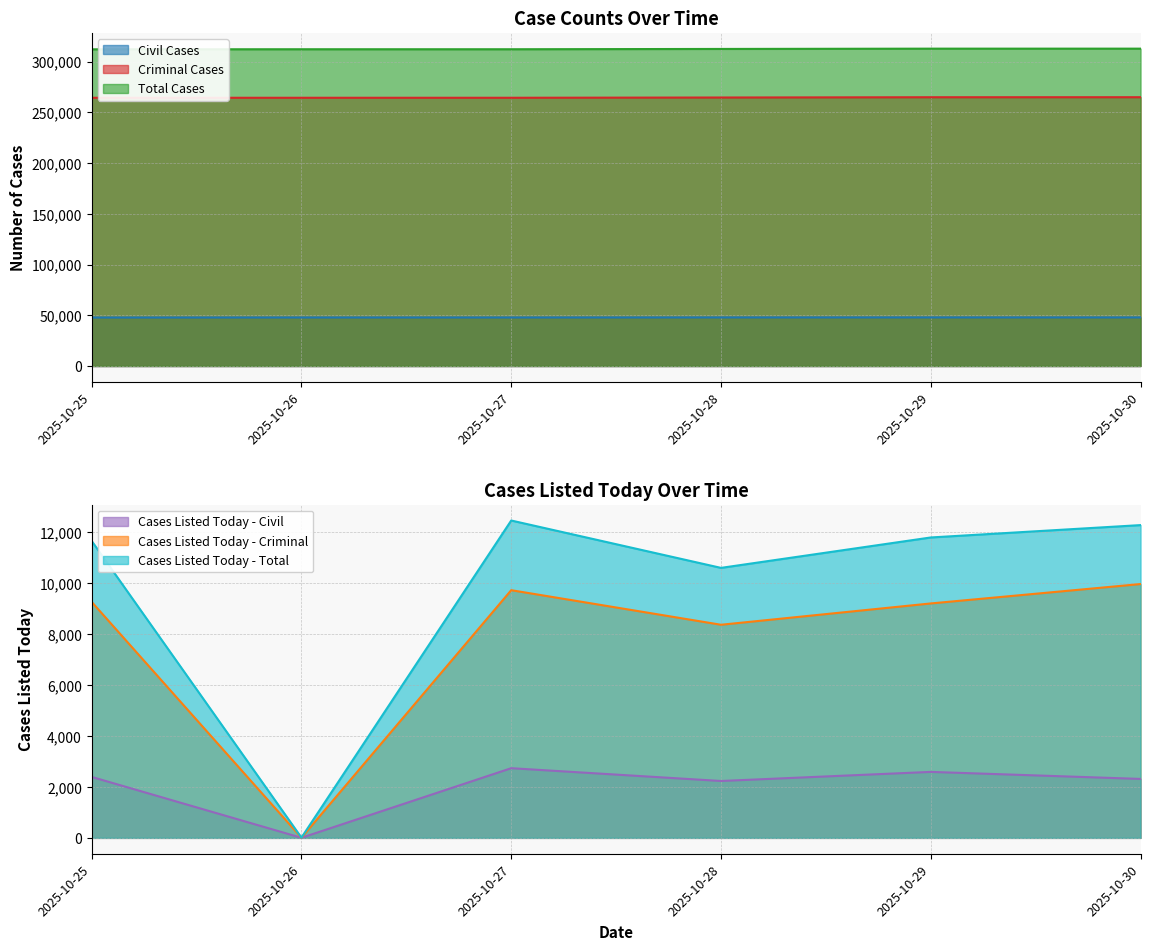

At which label is Cases Listed Today - Total closest to 6229?

2025-10-28